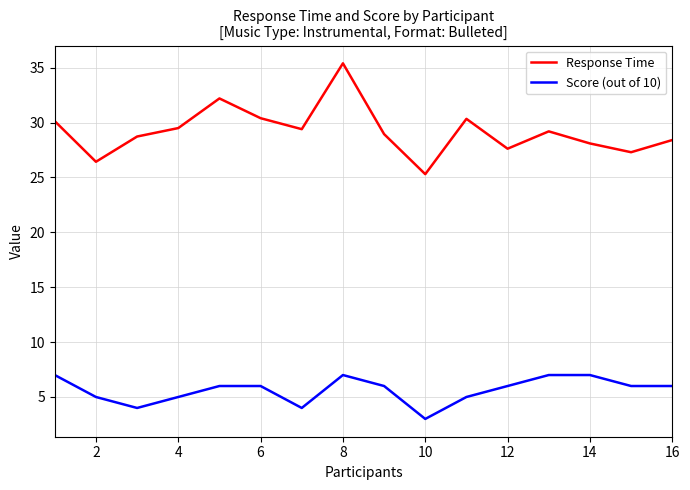

In Response Time, how many points are higher than both neighbors (excluding endpoints)?

4